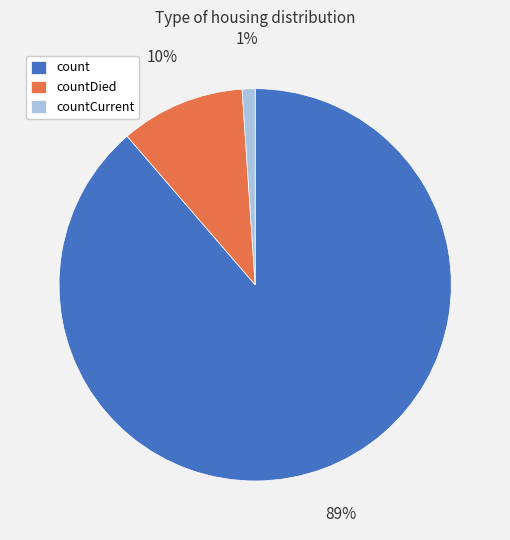

How many segments does this pie chart have?

3